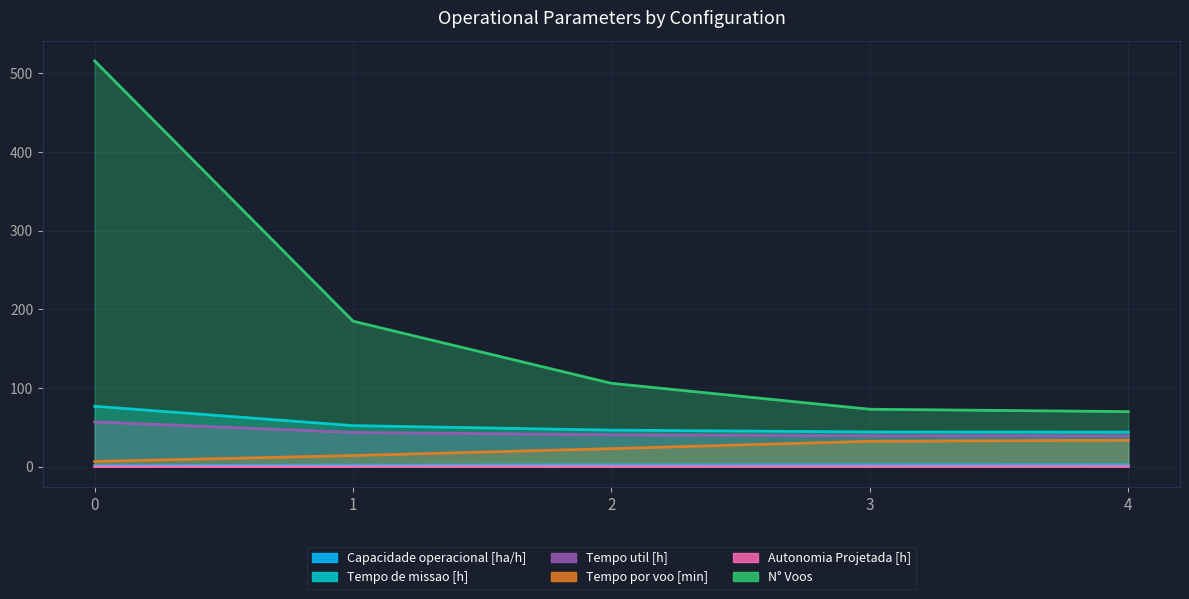

How many lines are shown in the chart?

6